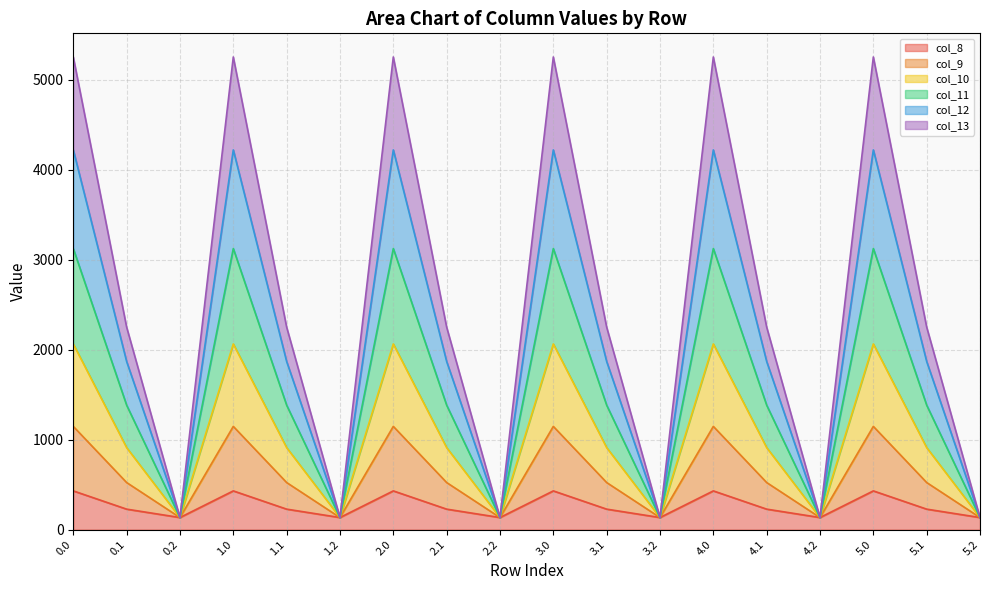

How many lines are shown in the chart?

6